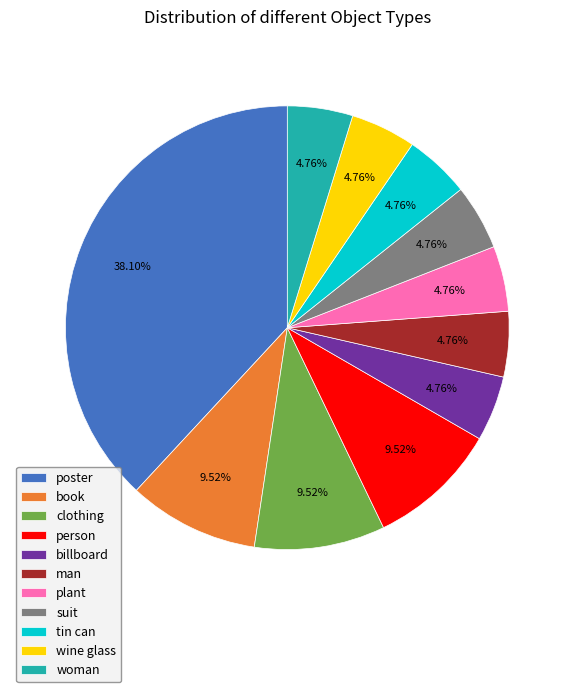

Between person and woman, which is larger?

person